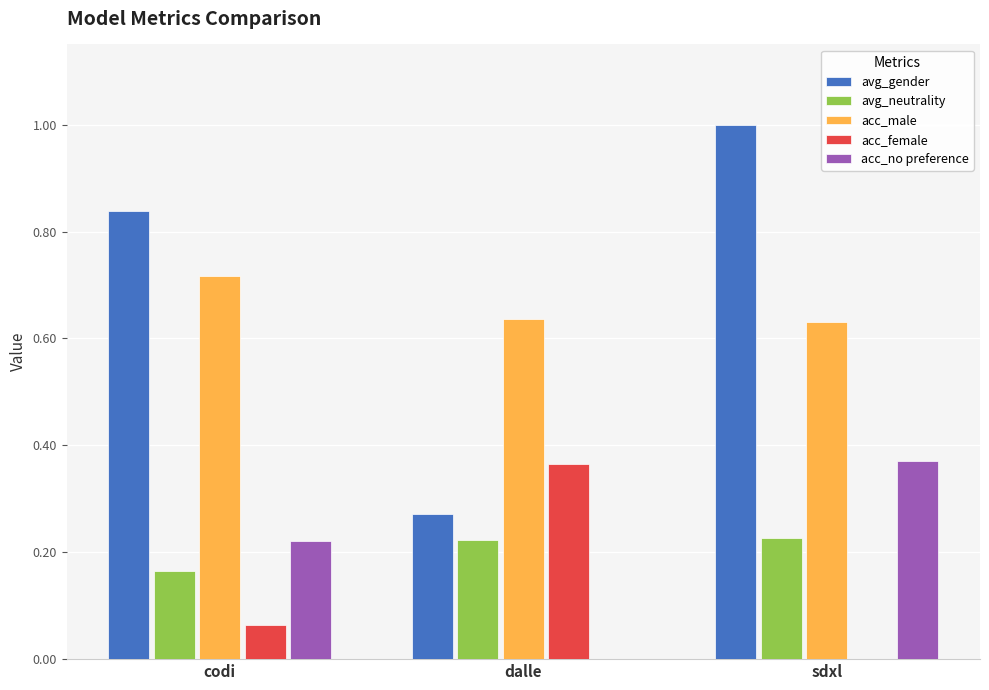

What is the maximum value shown in the chart?

1.0